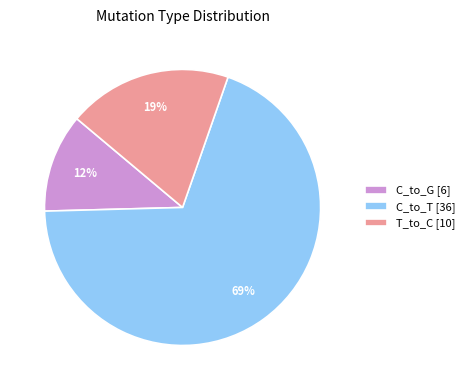

What is the largest slice in the pie chart?

C_to_T [36]